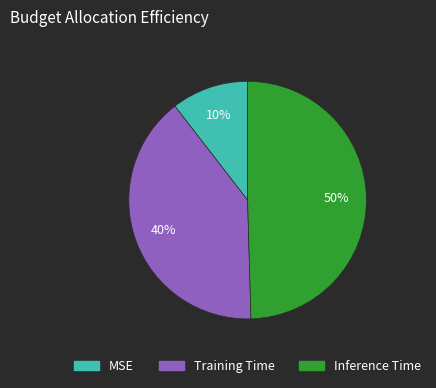

Which slice is the smallest?

MSE